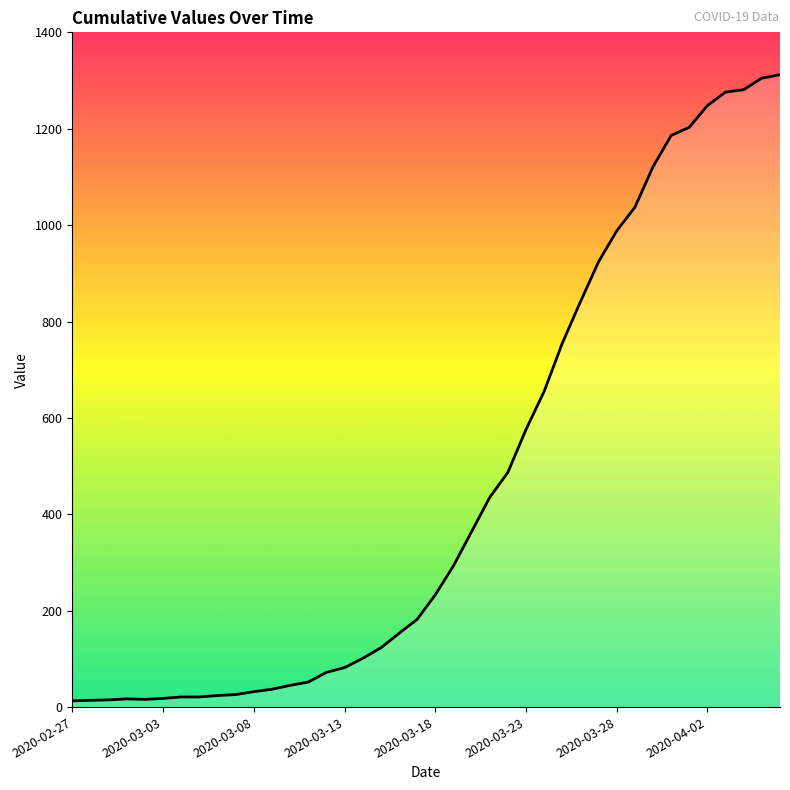

What is the greatest value displayed?

1312